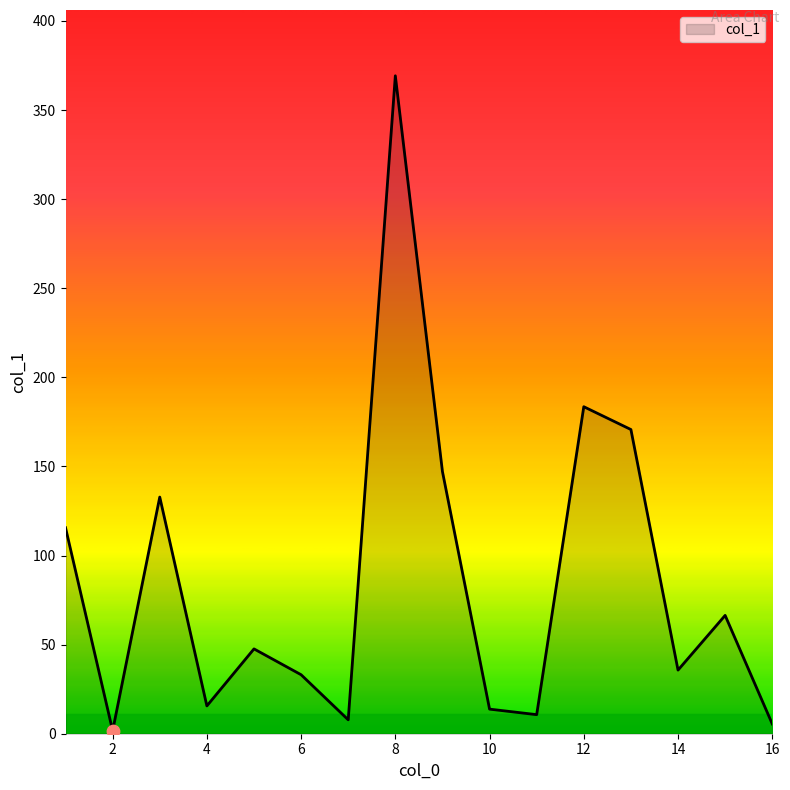

What is the difference between the maximum and minimum values?

367.5